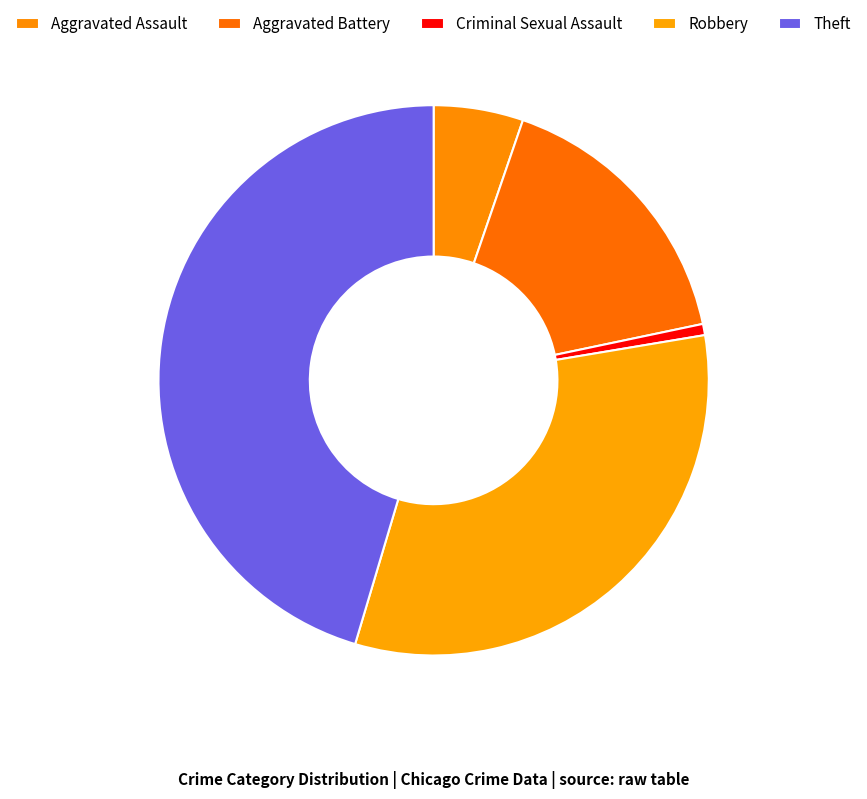

Combined, do Criminal Sexual Assault and Aggravated Assault account for over 50%?

No